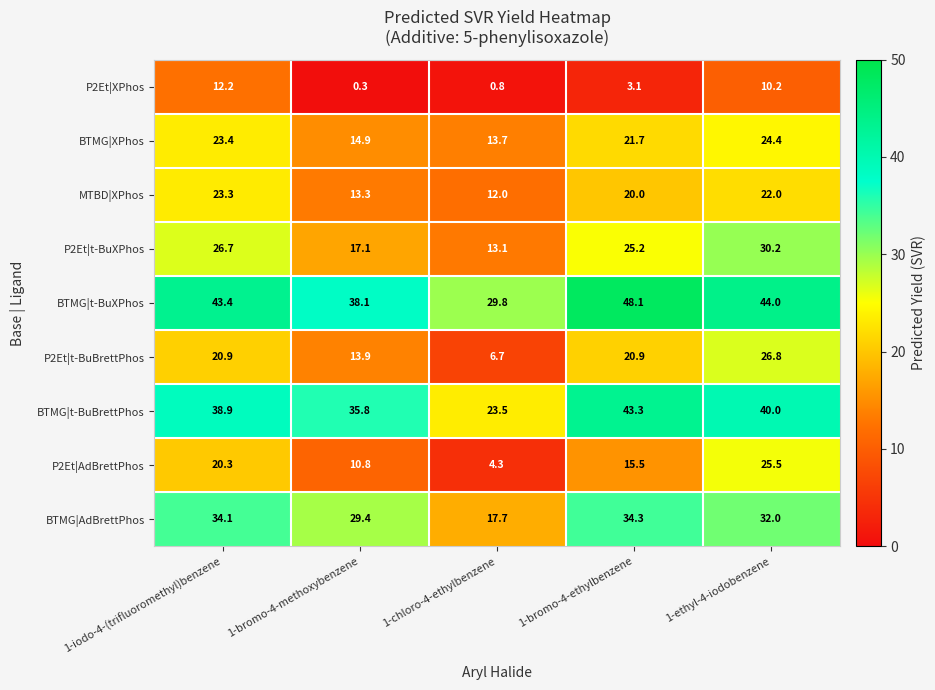

What is the smallest value displayed?

0.3